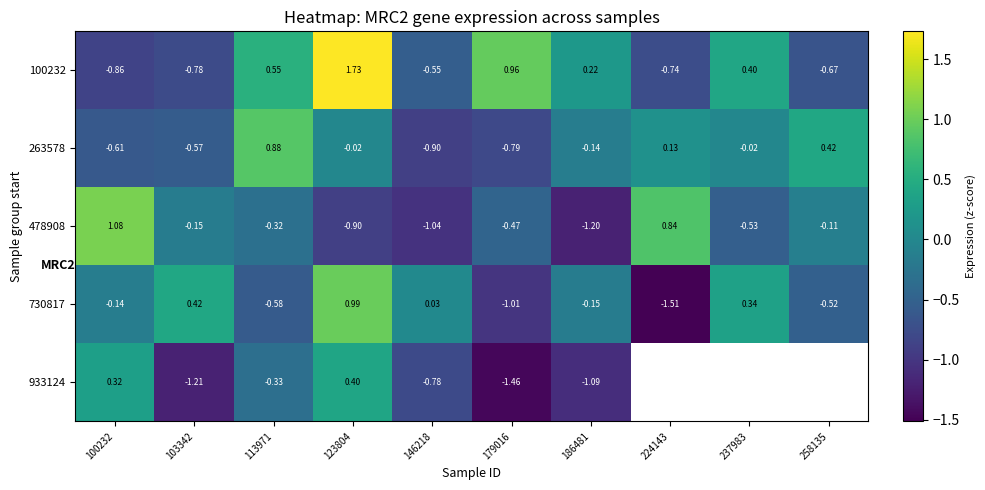

Is the value of 478908 at 146218 greater than the value of 263578 at 123804?

No